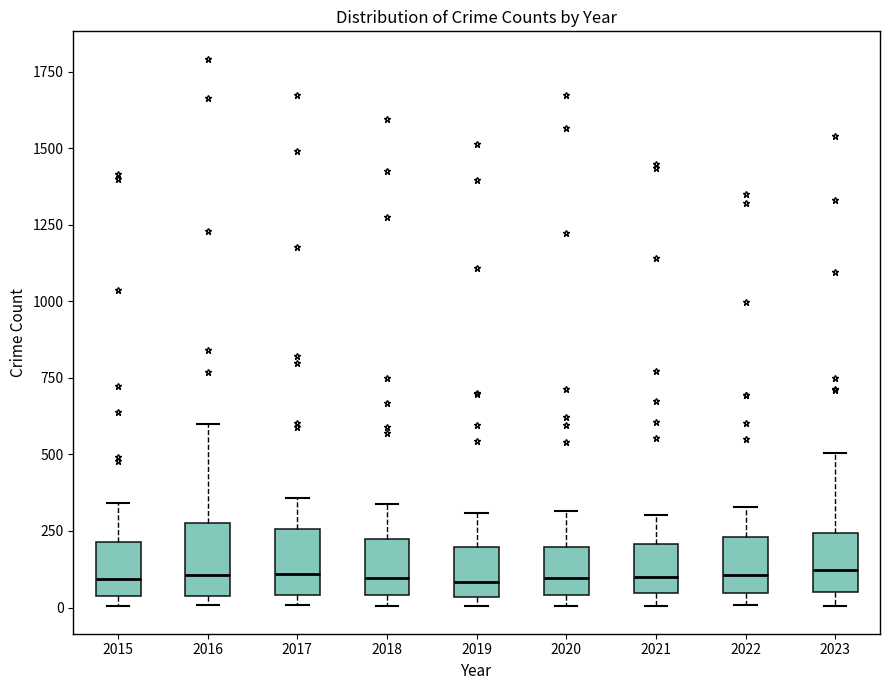

Where does the median line of the box at x = 2019 sit on the y-axis? The values are not printed on the chart, so give them approximately, as read against the axis.

100